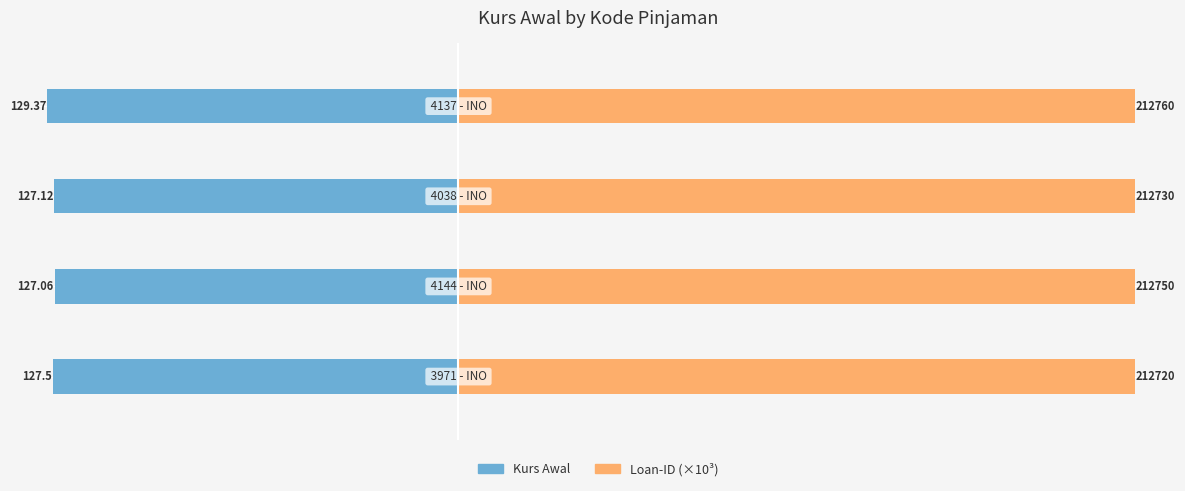

List the series in order of their peak value, lowest first.

Kurs Awal, Loan-ID (×10³)